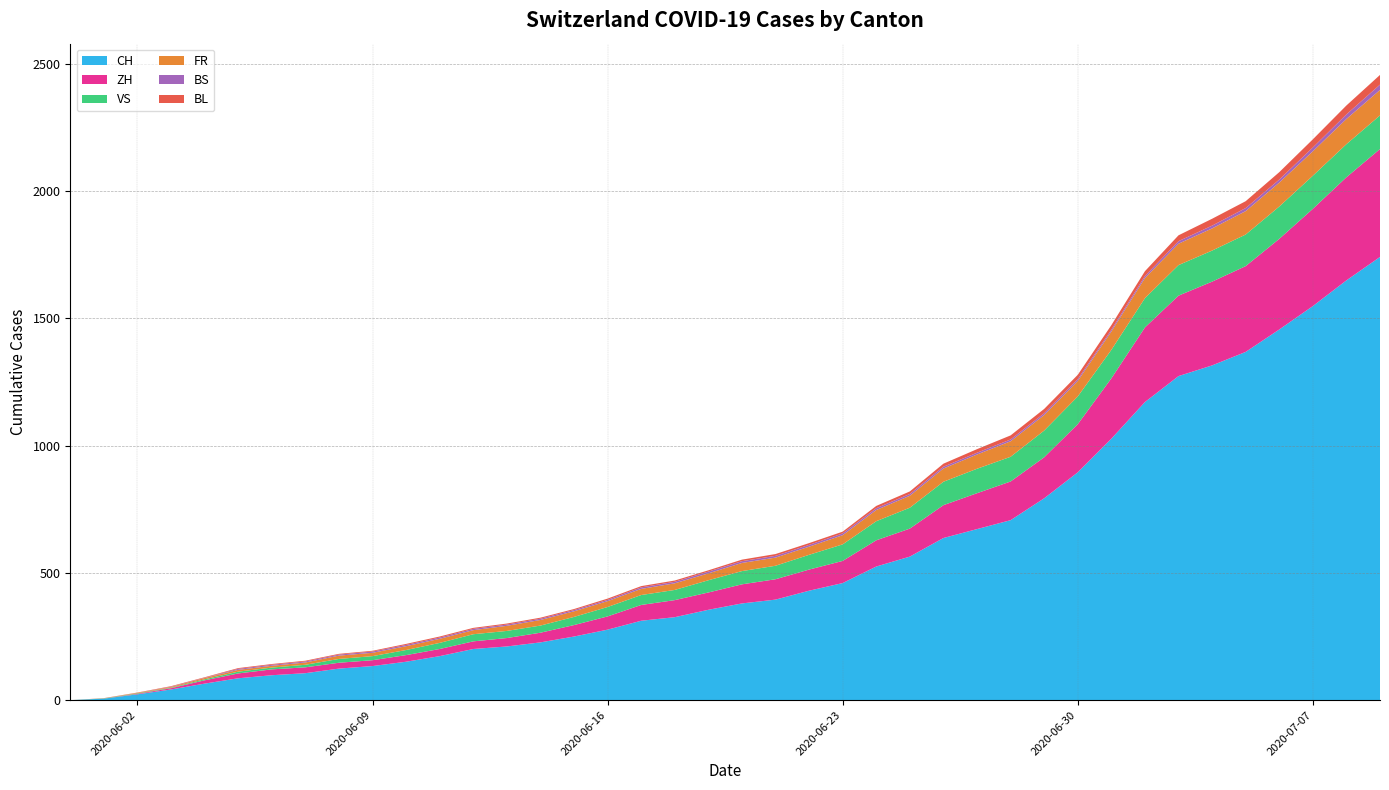

Reading left to right, list all the values displayed in this chart.

CH: 2020-05-31=0	2020-06-01=6	2020-06-02=23	2020-06-03=42	2020-06-04=65	2020-06-05=86	2020-06-06=98	2020-06-07=106	2020-06-08=124	2020-06-09=134	2020-06-10=151	2020-06-11=173	2020-06-12=201	2020-06-13=211	2020-06-14=227	2020-06-15=250	2020-06-16=277	2020-06-17=312	2020-06-18=326	2020-06-19=355	2020-06-20=380	2020-06-21=395	2020-06-22=430	2020-06-23=460	2020-06-24=525	2020-06-25=564	2020-06-26=637	2020-06-27=672	2020-06-28=707	2020-06-29=793	2020-06-30=895	2020-07-01=1027	2020-07-02=1171	2020-07-03=1273	2020-07-04=1315	2020-07-05=1368	2020-07-06=1456	2020-07-07=1548	2020-07-08=1649	2020-07-09=1741
ZH: 2020-05-31=0	2020-06-01=0	2020-06-02=2	2020-06-03=5	2020-06-04=13	2020-06-05=19	2020-06-06=23	2020-06-07=23	2020-06-08=23	2020-06-09=23	2020-06-10=26	2020-06-11=28	2020-06-12=30	2020-06-13=33	2020-06-14=38	2020-06-15=45	2020-06-16=52	2020-06-17=62	2020-06-18=67	2020-06-19=68	2020-06-20=75	2020-06-21=80	2020-06-22=83	2020-06-23=87	2020-06-24=103	2020-06-25=110	2020-06-26=129	2020-06-27=141	2020-06-28=152	2020-06-29=161	2020-06-30=189	2020-07-01=237	2020-07-02=293	2020-07-03=316	2020-07-04=329	2020-07-05=337	2020-07-06=356	2020-07-07=382	2020-07-08=405	2020-07-09=424
VS: 2020-05-31=0	2020-06-01=1	2020-06-02=2	2020-06-03=2	2020-06-04=4	2020-06-05=7	2020-06-06=7	2020-06-07=10	2020-06-08=15	2020-06-09=16	2020-06-10=20	2020-06-11=24	2020-06-12=28	2020-06-13=28	2020-06-14=28	2020-06-15=32	2020-06-16=37	2020-06-17=39	2020-06-18=40	2020-06-19=48	2020-06-20=52	2020-06-21=53	2020-06-22=58	2020-06-23=65	2020-06-24=75	2020-06-25=82	2020-06-26=92	2020-06-27=96	2020-06-28=97	2020-06-29=105	2020-06-30=109	2020-07-01=112	2020-07-02=115	2020-07-03=120	2020-07-04=122	2020-07-05=124	2020-07-06=127	2020-07-07=130	2020-07-08=130	2020-07-09=132
FR: 2020-05-31=0	2020-06-01=0	2020-06-02=2	2020-06-03=3	2020-06-04=5	2020-06-05=7	2020-06-06=7	2020-06-07=9	2020-06-08=13	2020-06-09=13	2020-06-10=15	2020-06-11=16	2020-06-12=16	2020-06-13=20	2020-06-14=22	2020-06-15=22	2020-06-16=23	2020-06-17=24	2020-06-18=26	2020-06-19=27	2020-06-20=32	2020-06-21=32	2020-06-22=32	2020-06-23=36	2020-06-24=44	2020-06-25=47	2020-06-26=52	2020-06-27=56	2020-06-28=61	2020-06-29=61	2020-06-30=61	2020-07-01=72	2020-07-02=79	2020-07-03=84	2020-07-04=87	2020-07-05=92	2020-07-06=94	2020-07-07=96	2020-07-08=99	2020-07-09=100
BS: 2020-05-31=0	2020-06-01=0	2020-06-02=0	2020-06-03=1	2020-06-04=1	2020-06-05=4	2020-06-06=4	2020-06-07=4	2020-06-08=4	2020-06-09=5	2020-06-10=5	2020-06-11=5	2020-06-12=5	2020-06-13=5	2020-06-14=5	2020-06-15=5	2020-06-16=5	2020-06-17=6	2020-06-18=6	2020-06-19=7	2020-06-20=7	2020-06-21=7	2020-06-22=7	2020-06-23=7	2020-06-24=7	2020-06-25=7	2020-06-26=7	2020-06-27=7	2020-06-28=7	2020-06-29=7	2020-06-30=7	2020-07-01=7	2020-07-02=8	2020-07-03=10	2020-07-04=11	2020-07-05=12	2020-07-06=12	2020-07-07=15	2020-07-08=18	2020-07-09=21
BL: 2020-05-31=0	2020-06-01=1	2020-06-02=1	2020-06-03=2	2020-06-04=2	2020-06-05=3	2020-06-06=3	2020-06-07=3	2020-06-08=3	2020-06-09=3	2020-06-10=4	2020-06-11=4	2020-06-12=4	2020-06-13=4	2020-06-14=4	2020-06-15=4	2020-06-16=5	2020-06-17=5	2020-06-18=5	2020-06-19=5	2020-06-20=6	2020-06-21=7	2020-06-22=7	2020-06-23=7	2020-06-24=9	2020-06-25=10	2020-06-26=12	2020-06-27=14	2020-06-28=16	2020-06-29=17	2020-06-30=17	2020-07-01=18	2020-07-02=19	2020-07-03=23	2020-07-04=27	2020-07-05=27	2020-07-06=29	2020-07-07=32	2020-07-08=35	2020-07-09=38